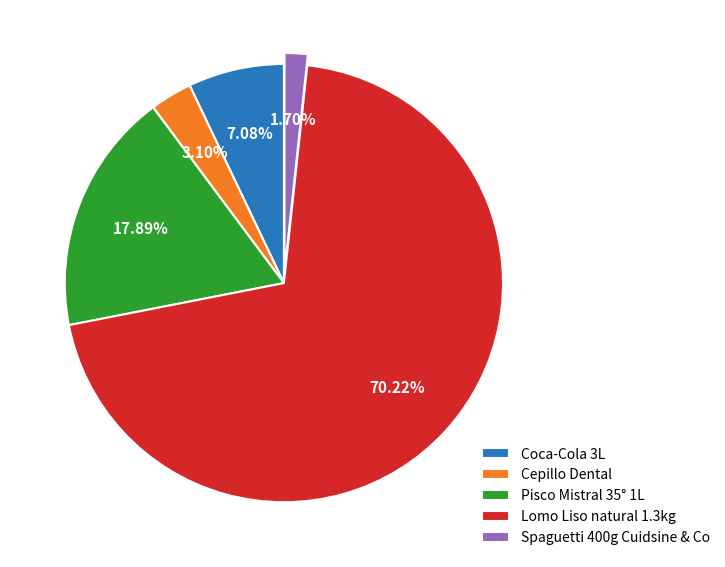

To the nearest percent, what is the combined percentage of Cepillo Dental and Spaguetti 400g Cuidsine & Co?

5%